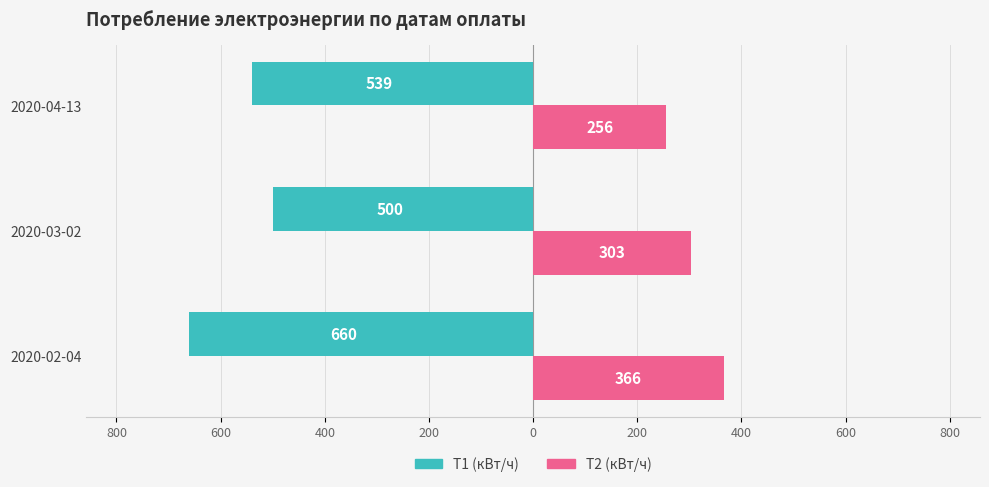

What are all the series names shown in the legend?

T1 (кВт/ч), T2 (кВт/ч)